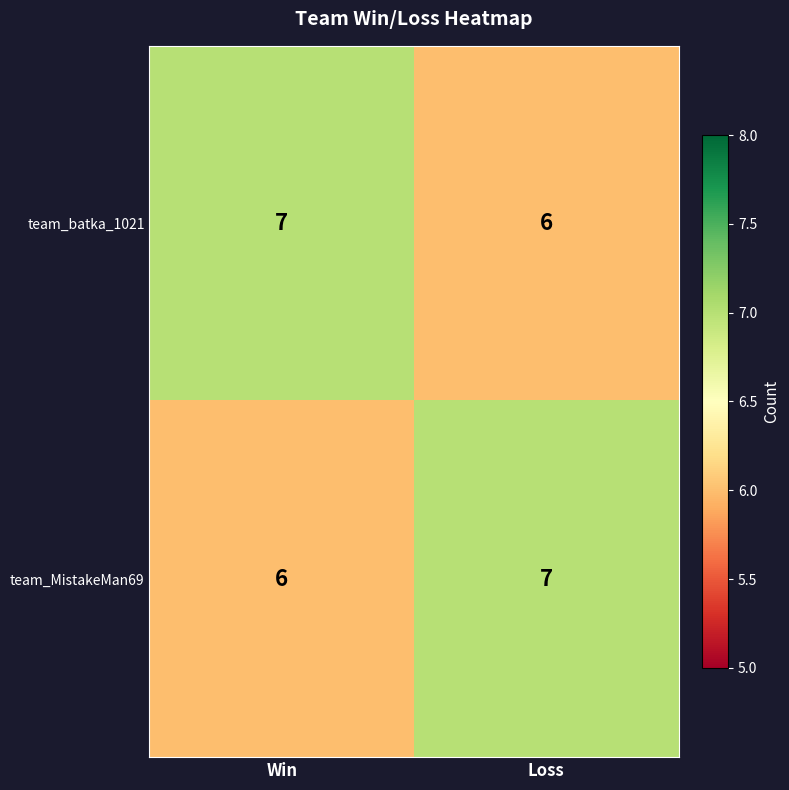

Rank the categories by team_batka_1021 value from lowest to highest.

Loss, Win